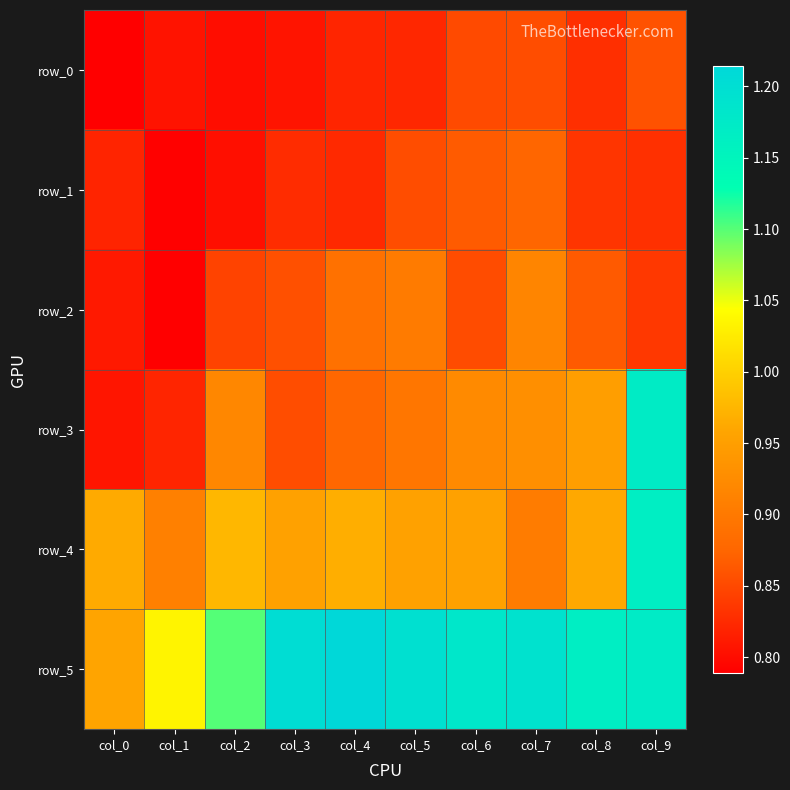

Which series has the largest range (max minus min)?

row_3